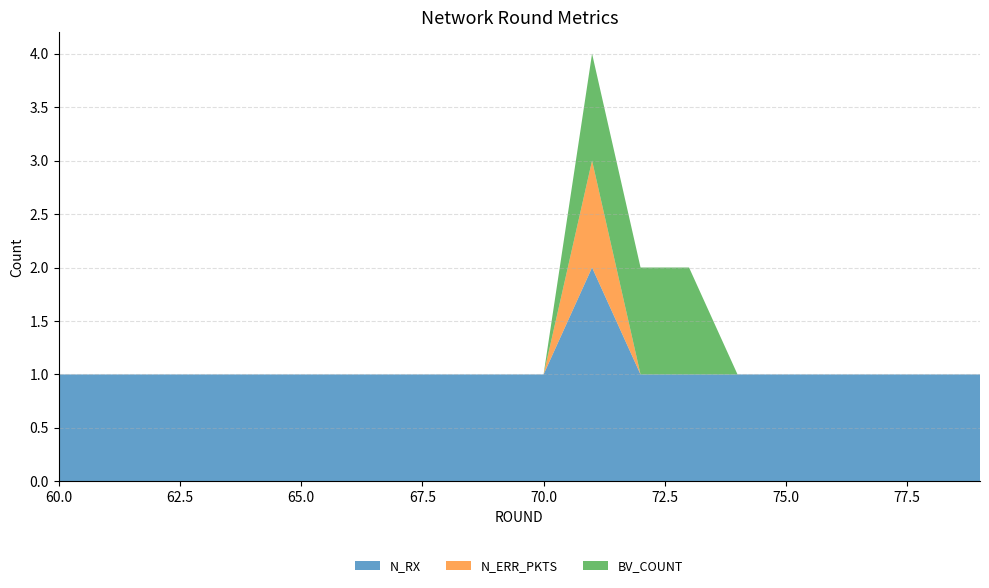

Reading right to left, what are all the values shown in this chart?

N_RX: 1	1	1	1	1	1	1	1	2	1	1	1	1	1	1	1	1	1	1	1
N_ERR_PKTS: 0	0	0	0	0	0	0	0	1	0	0	0	0	0	0	0	0	0	0	0
BV_COUNT: 0	0	0	0	0	0	1	1	1	0	0	0	0	0	0	0	0	0	0	0